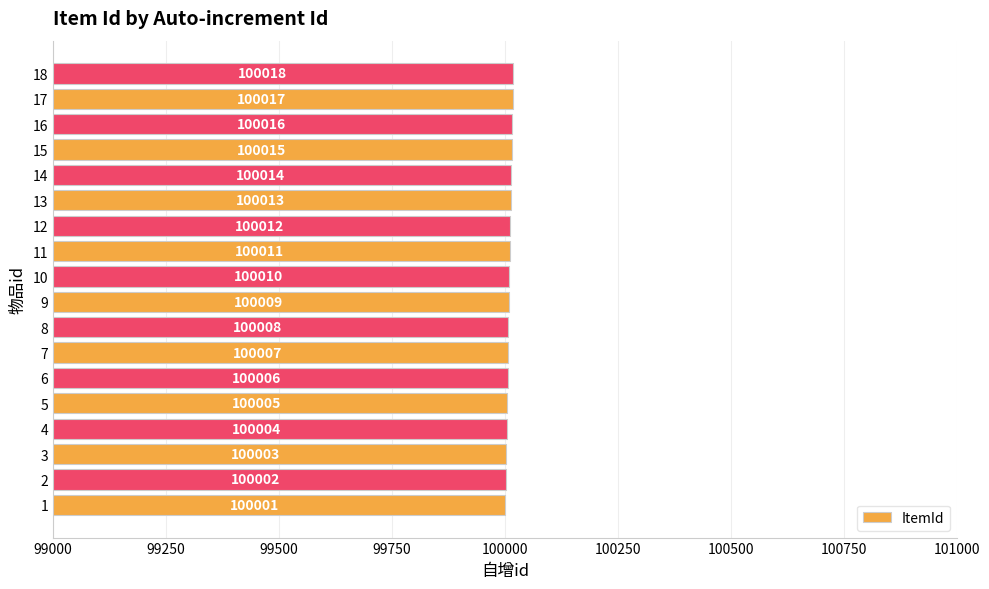

True or false: the data shows 42649 at 10.

False